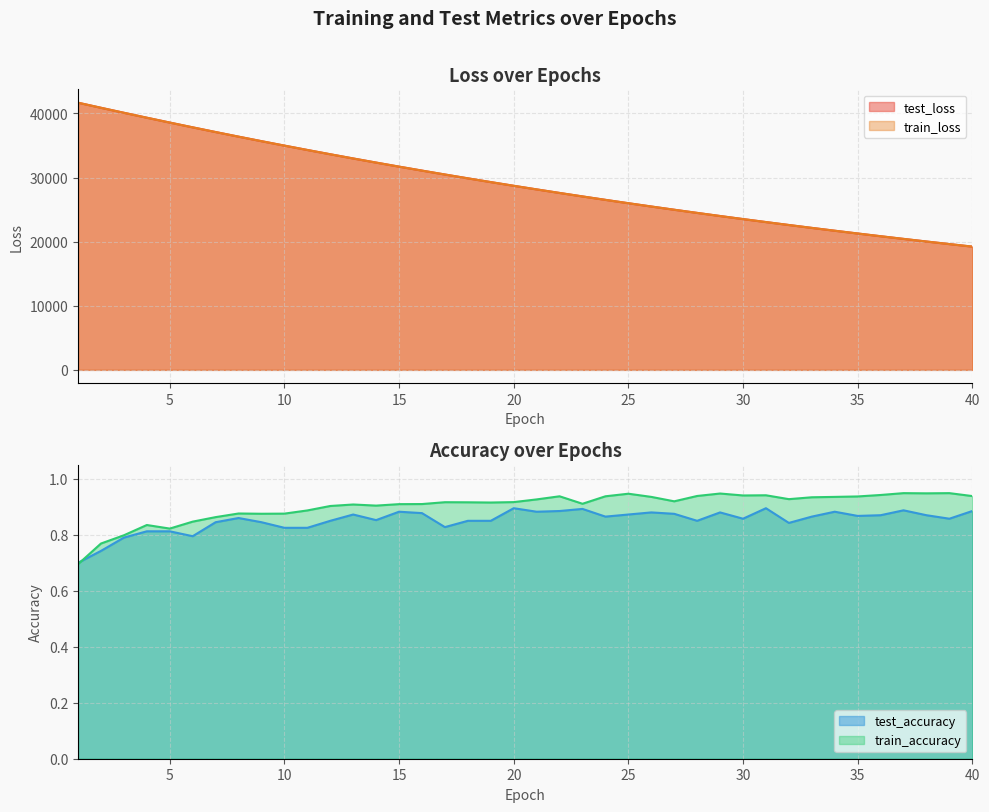

Which has a higher value, 32 or 1?

1